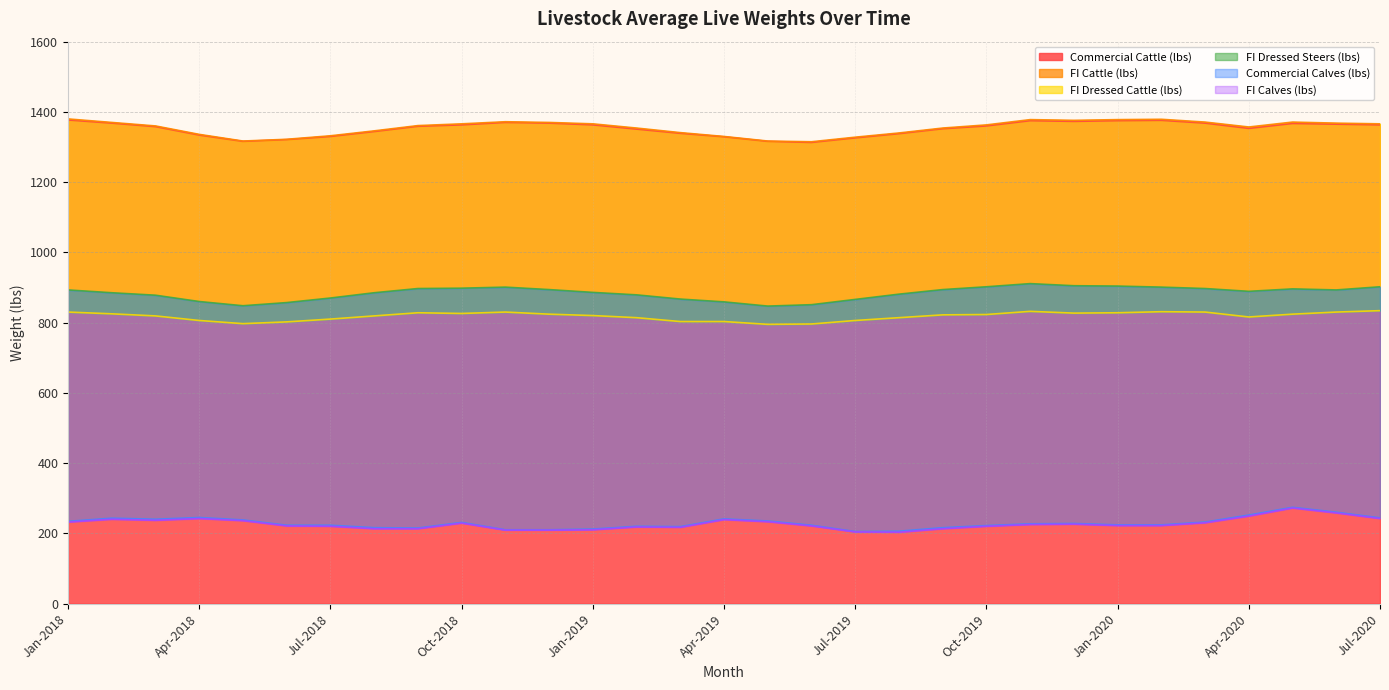

The FI Dressed Cattle (lbs) series shows 796 at Jun-2019. True or false?

True